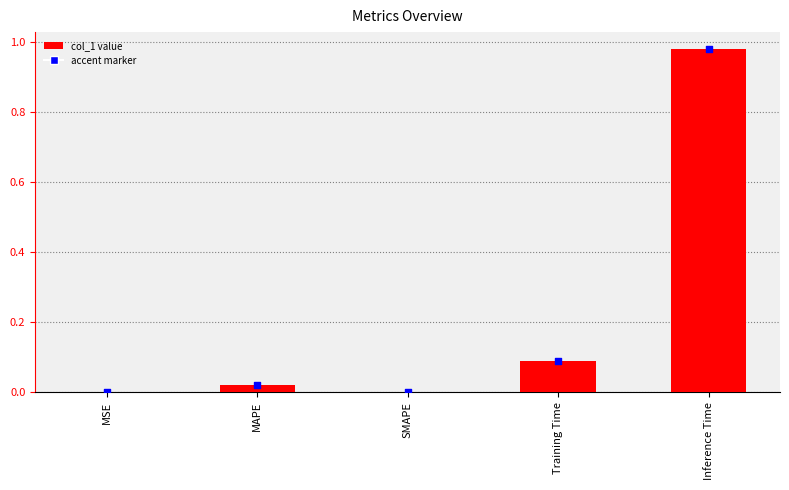

Which has a higher value, MSE or Training Time?

Training Time